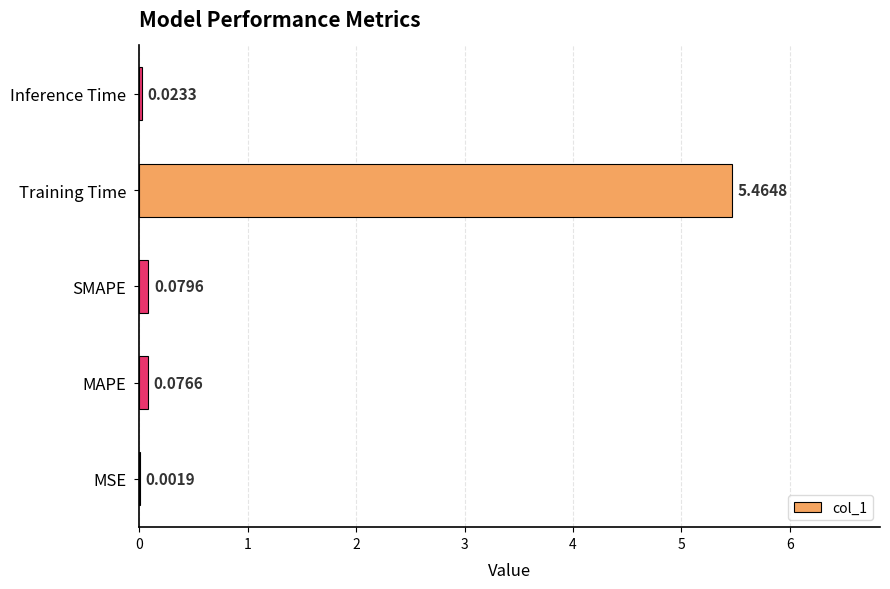

What is the sum of all values?

5.6